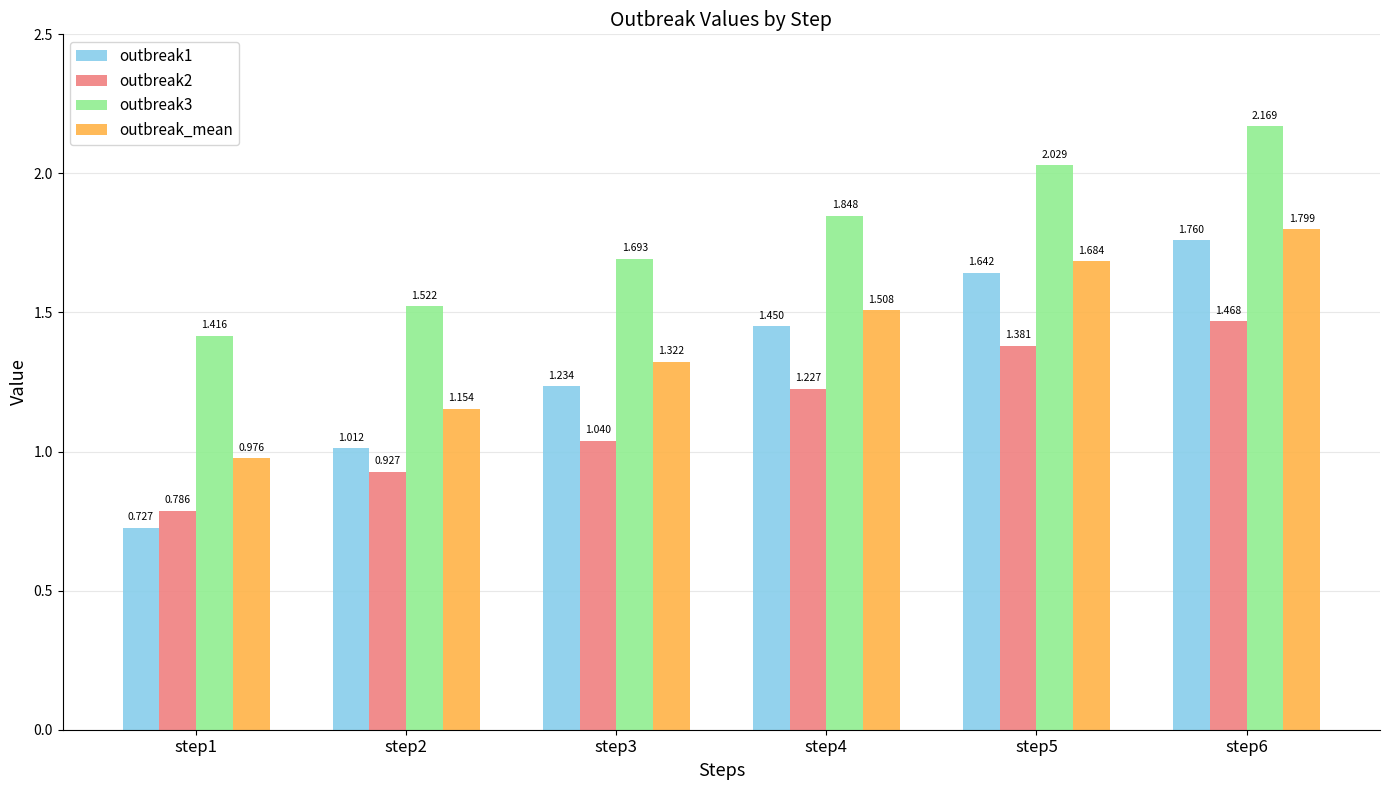

The outbreak1 series shows 0.6 at step2. True or false?

False